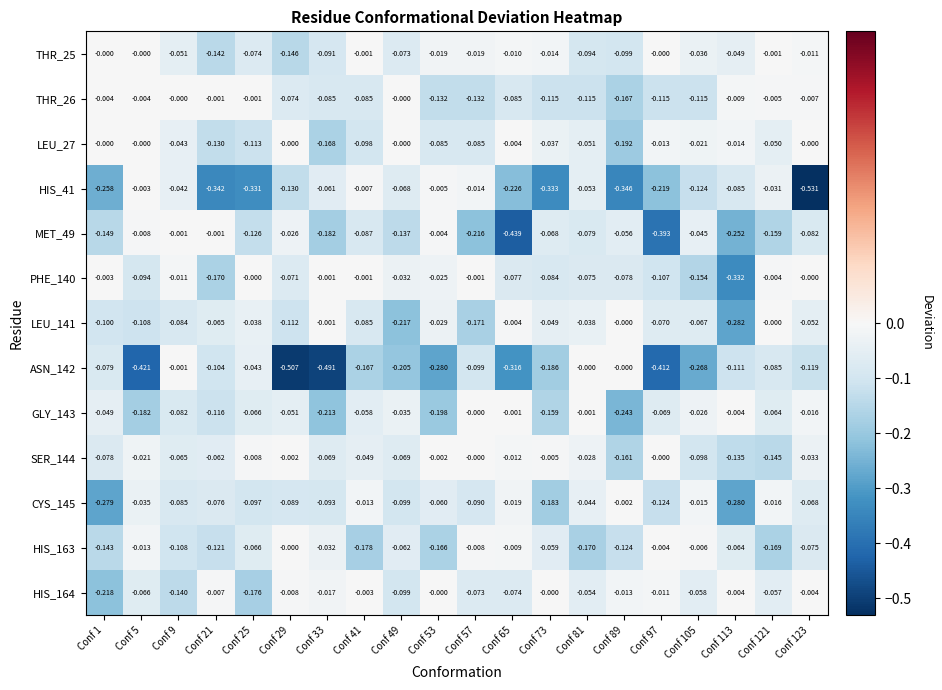

Which series changed the most between Conf 25 and Conf 73?

HIS_164